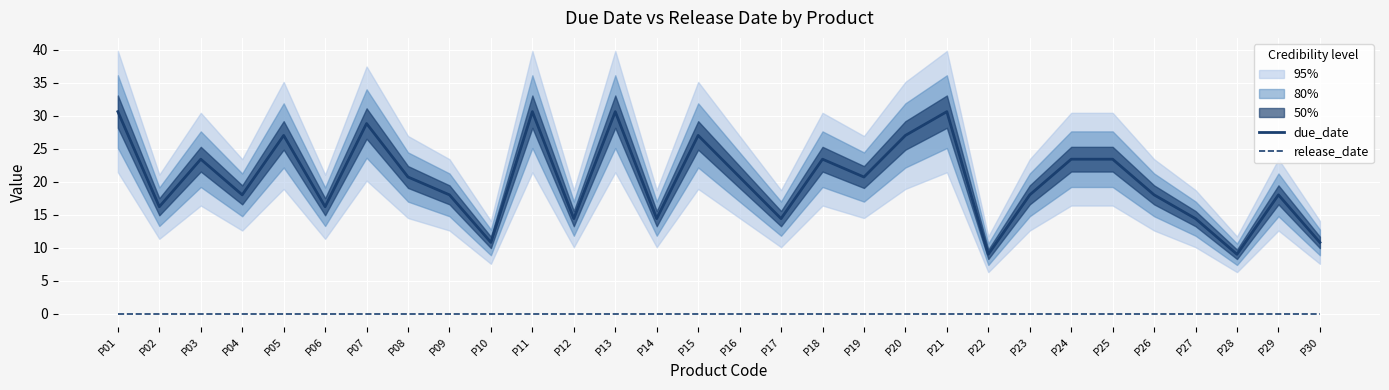

What are all the series names shown in the legend?

due_date, release_date